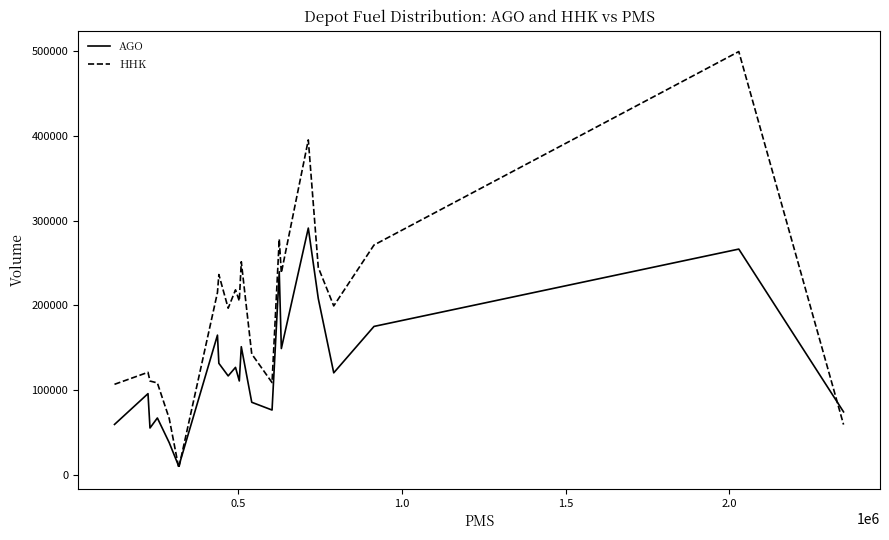

List the series in order of their overall mean, highest first.

HHK, AGO